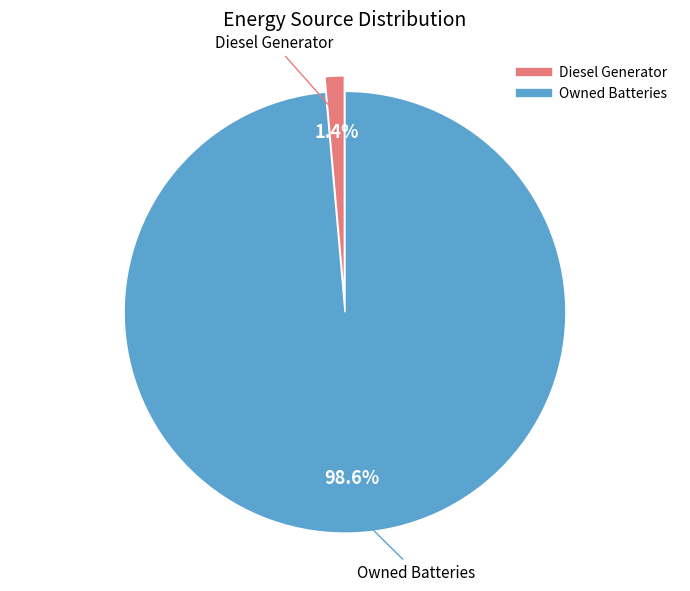

Is there a majority slice in this chart?

Yes